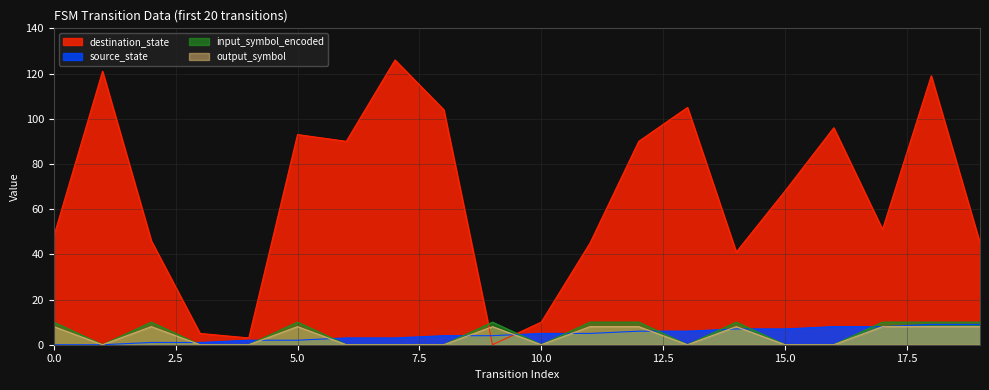

What is the average value of the destination_state series?

65